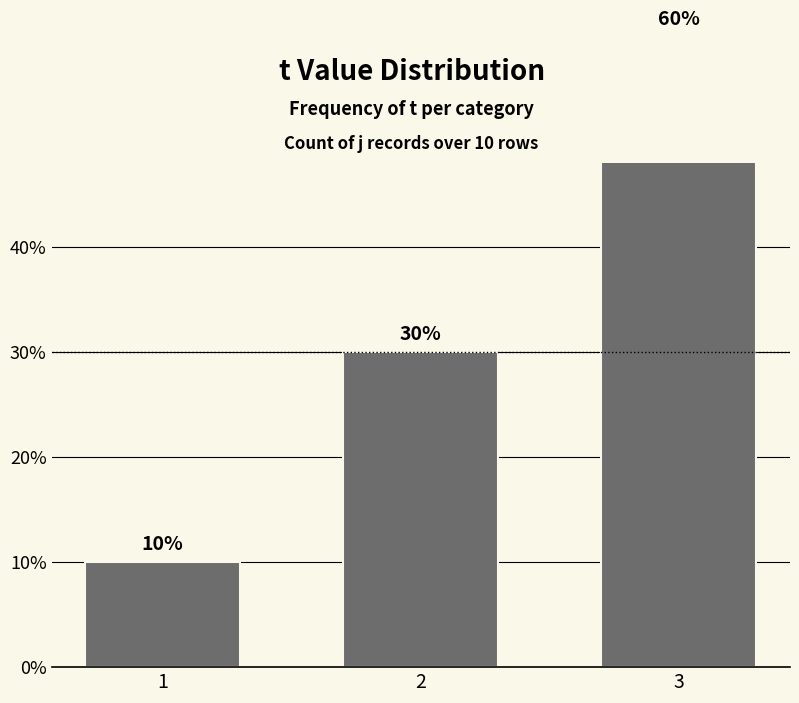

What is the difference between the values at 1 and 3?

50